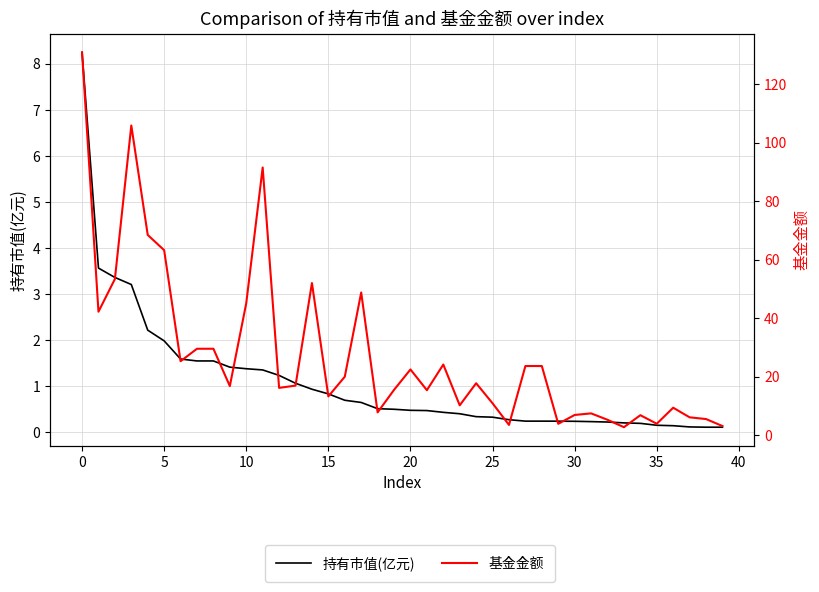

True or false: 持有市值(亿元) and 基金金额 intersect in this chart.

False